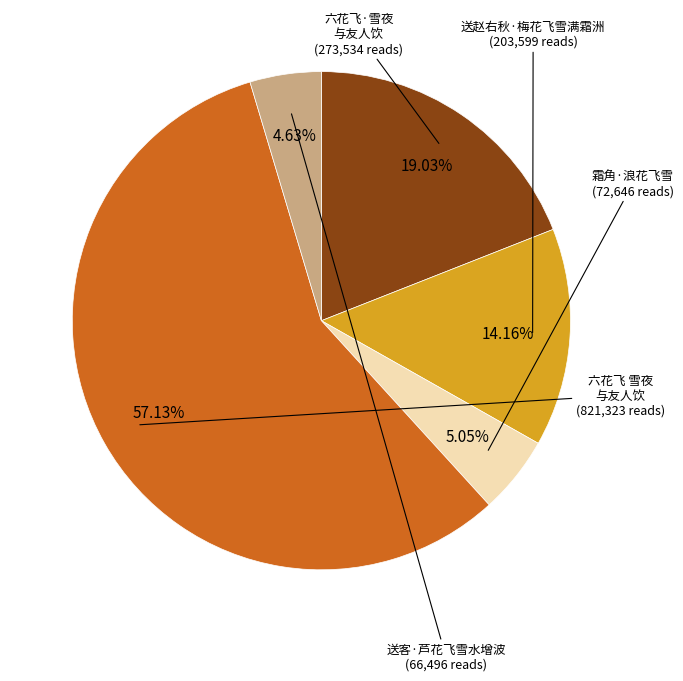

Is there any slice that represents more than half of the pie?

Yes